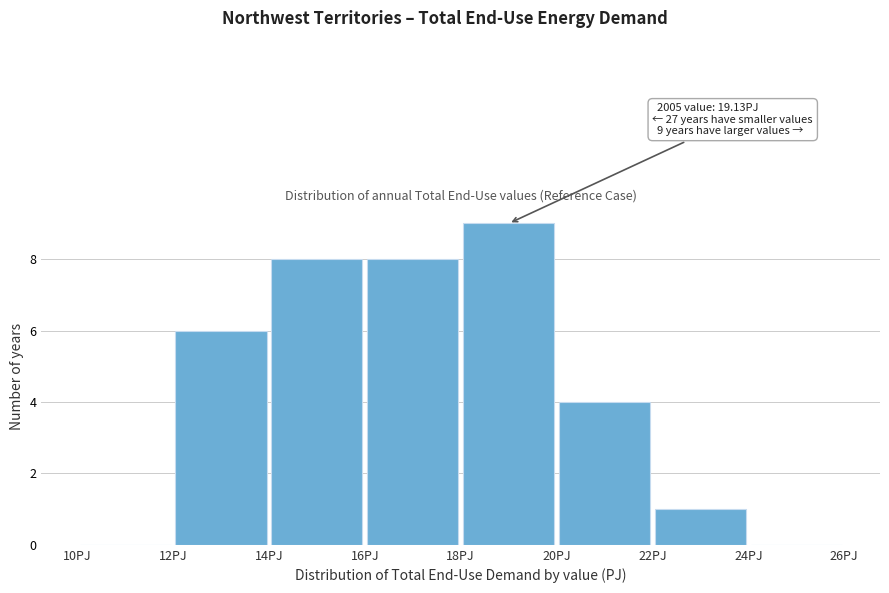

Over which range of the x-axis is the bar tallest?

18 to 20